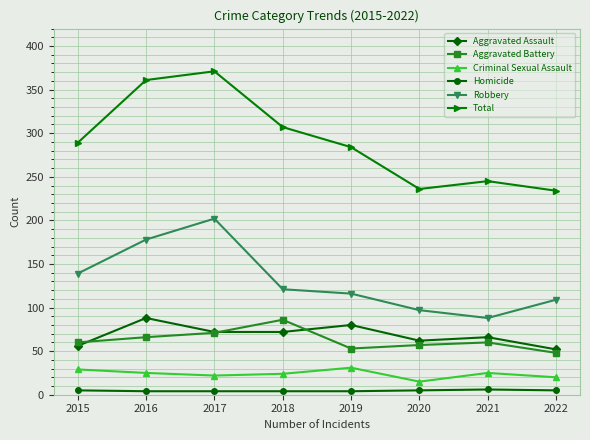

Which series has the largest range (max minus min)?

Total